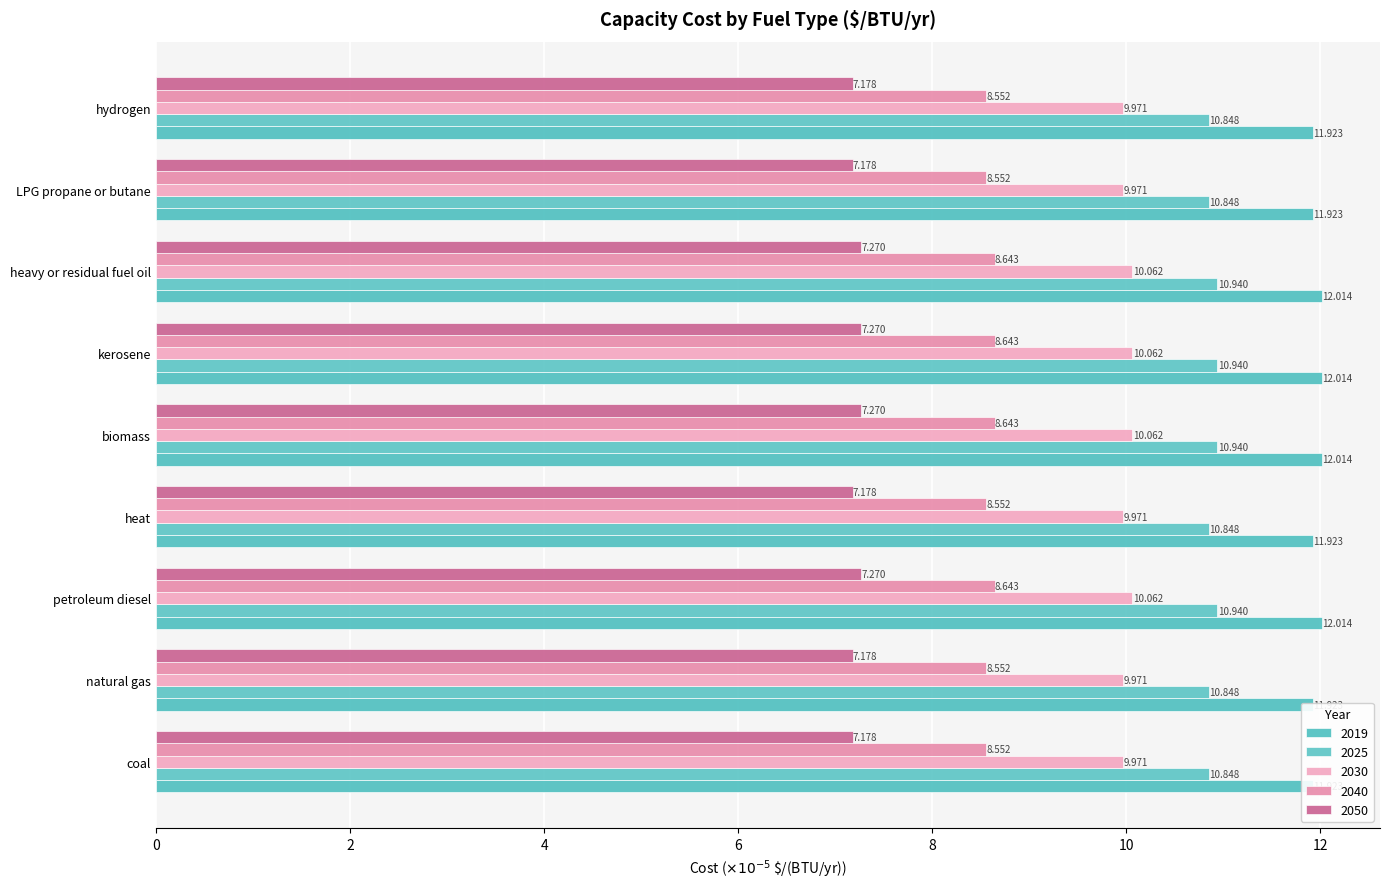

The 2040 series shows 15.3 at coal. True or false?

False